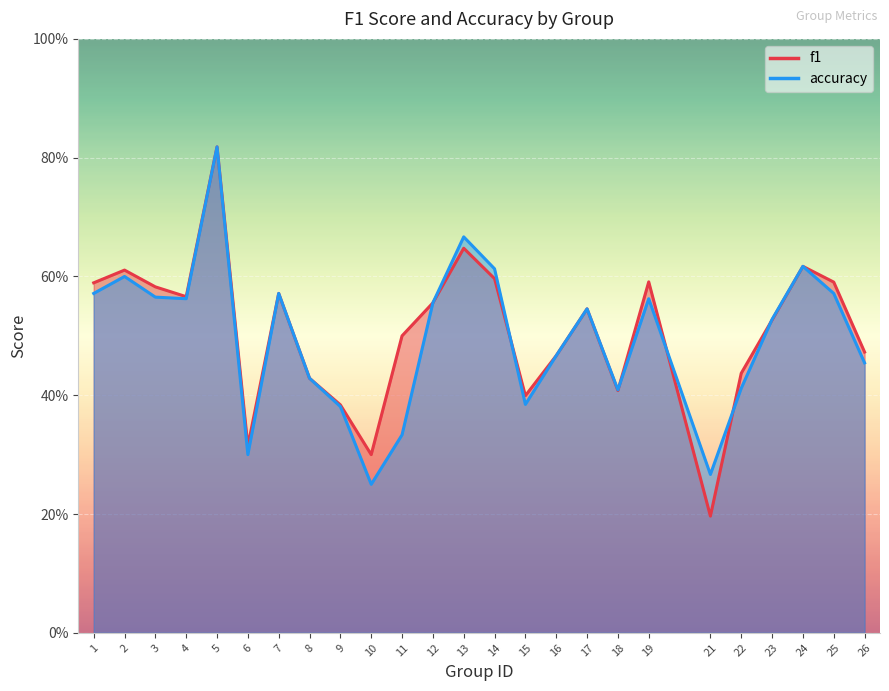

Is it true that f1 equals 0.2 at 21?

True